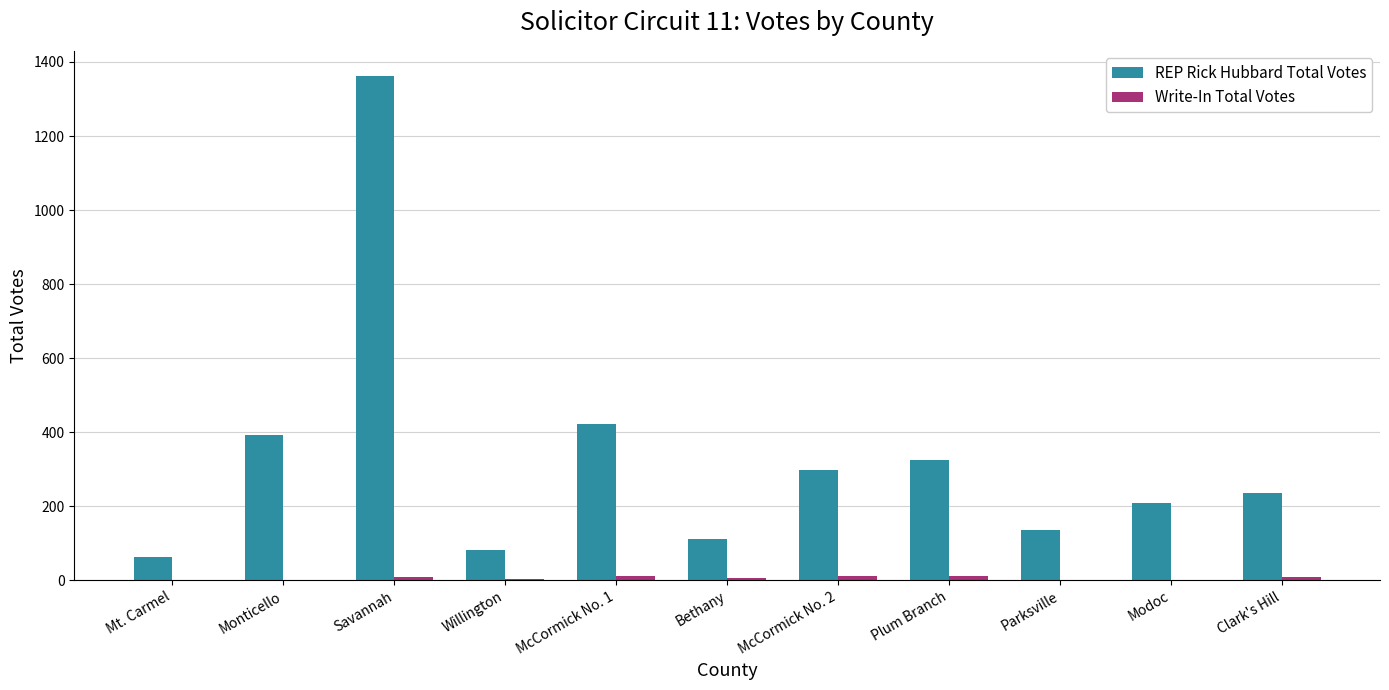

How many data points does each series have?

11